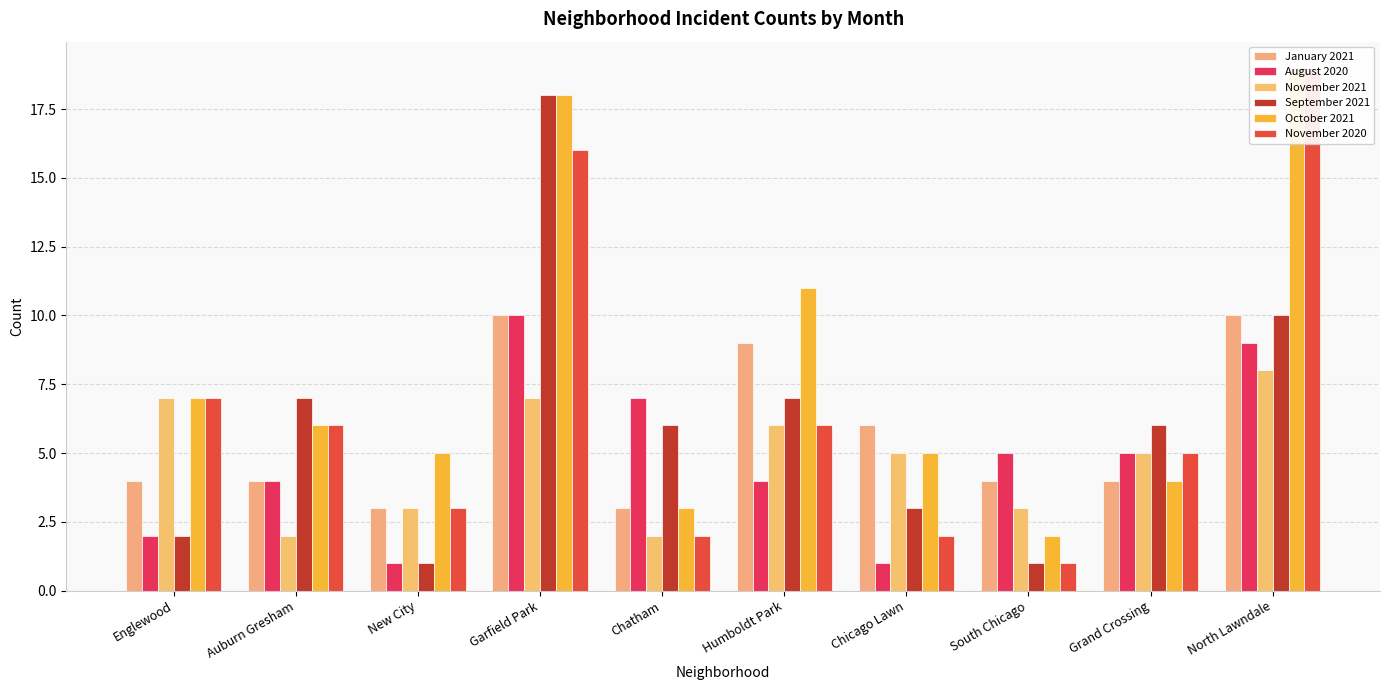

How many bars are there in total?

60